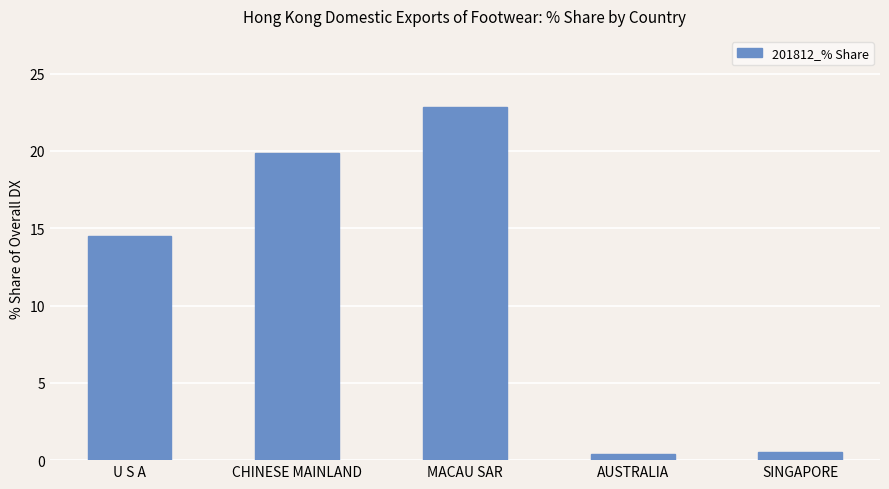

The value at CHINESE MAINLAND is 19.9. True or false?

True